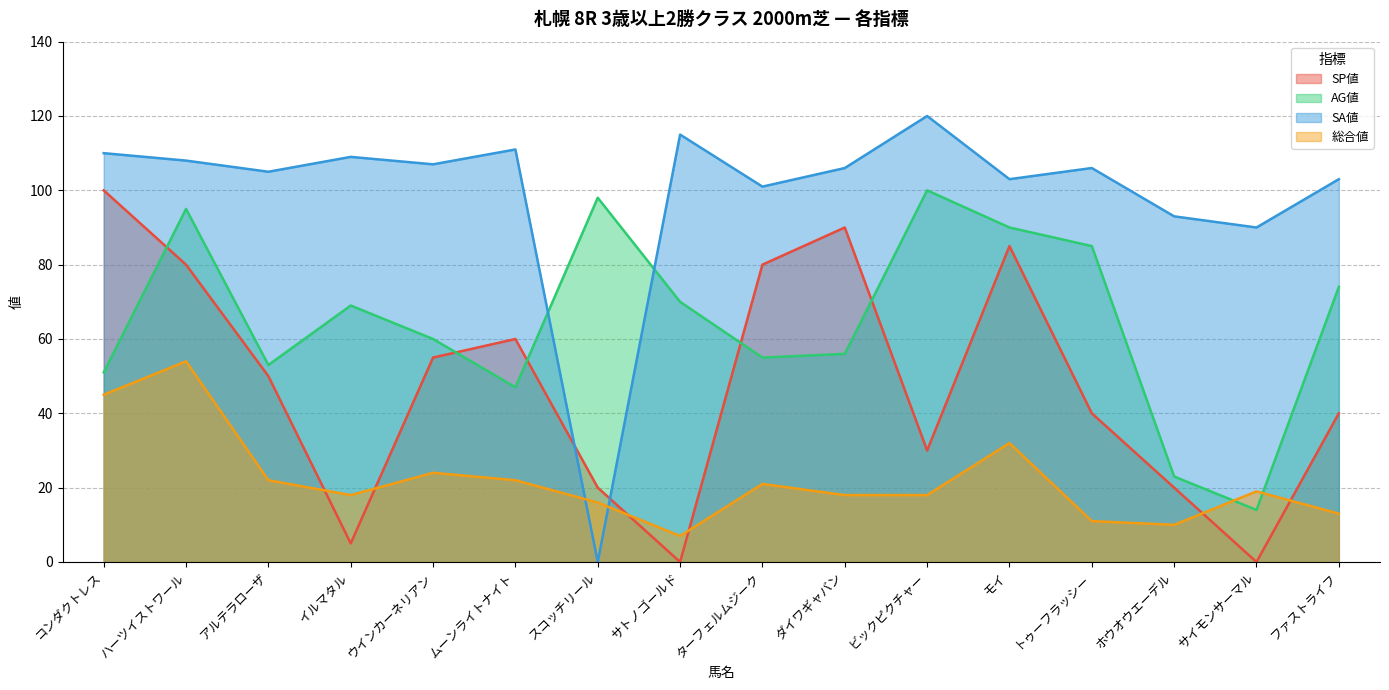

What is the lowest value of the 総合値 series?

7